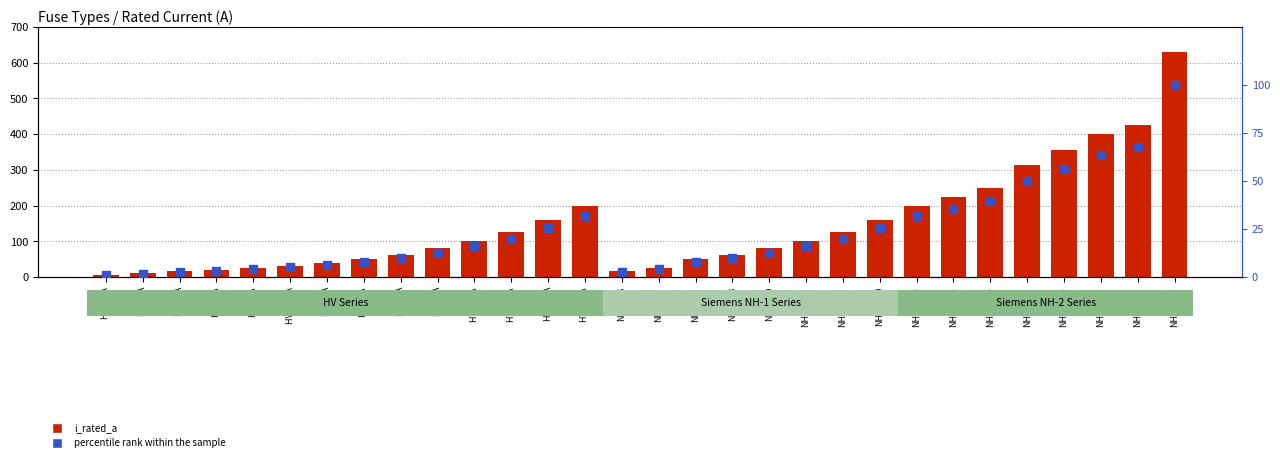

Which series has the largest total across all categories?

i_rated_a